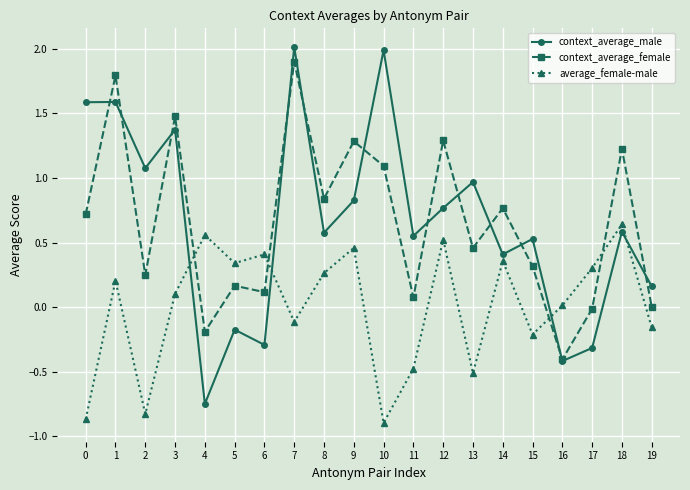

What is the maximum value shown in the chart?

2.0